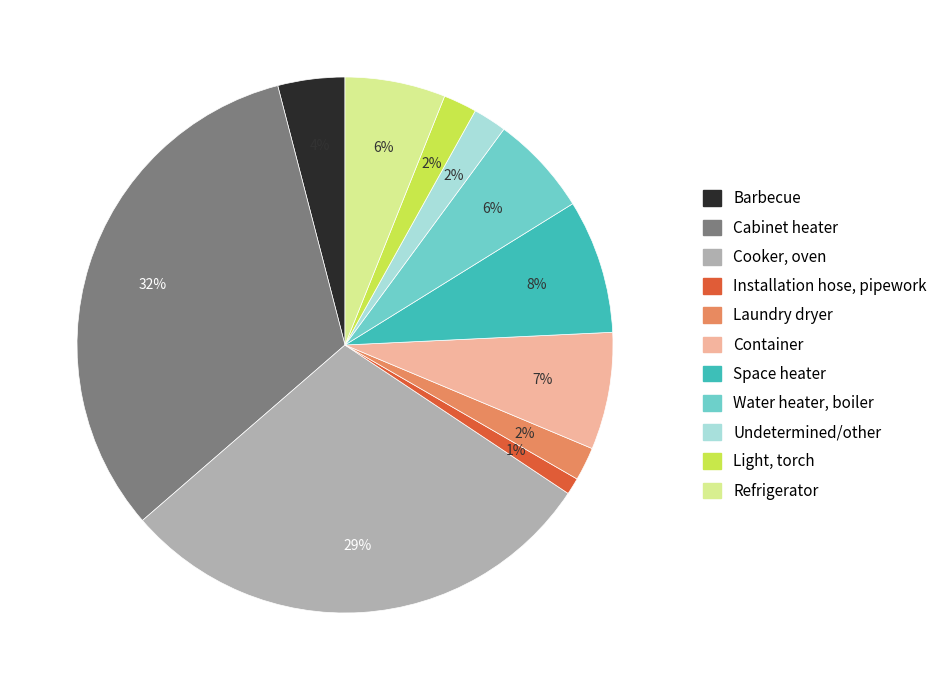

To the nearest percent, what is the difference between the largest and smallest slice percentages?

31%